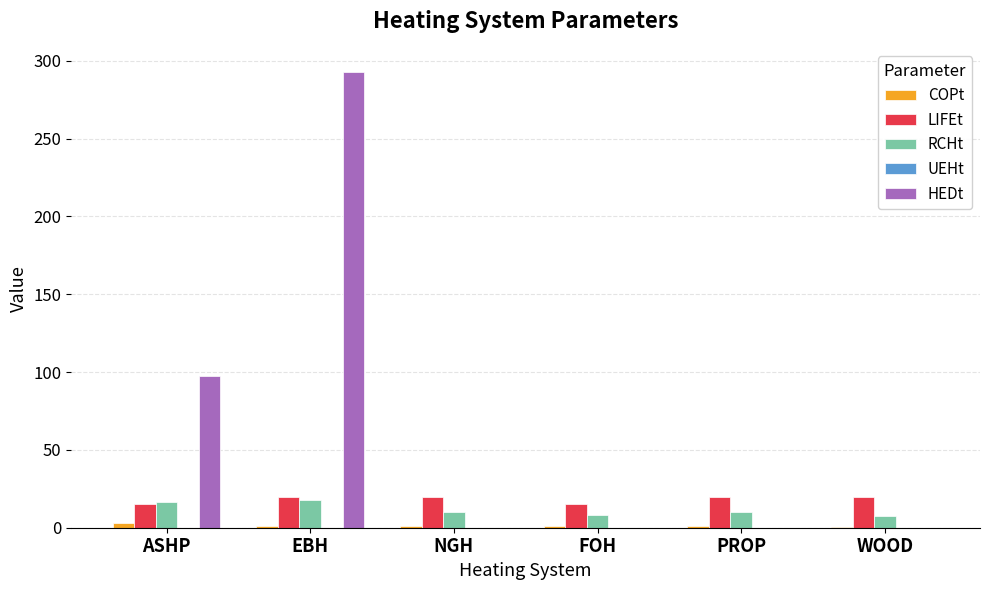

Which series has the largest total across all categories?

HEDt